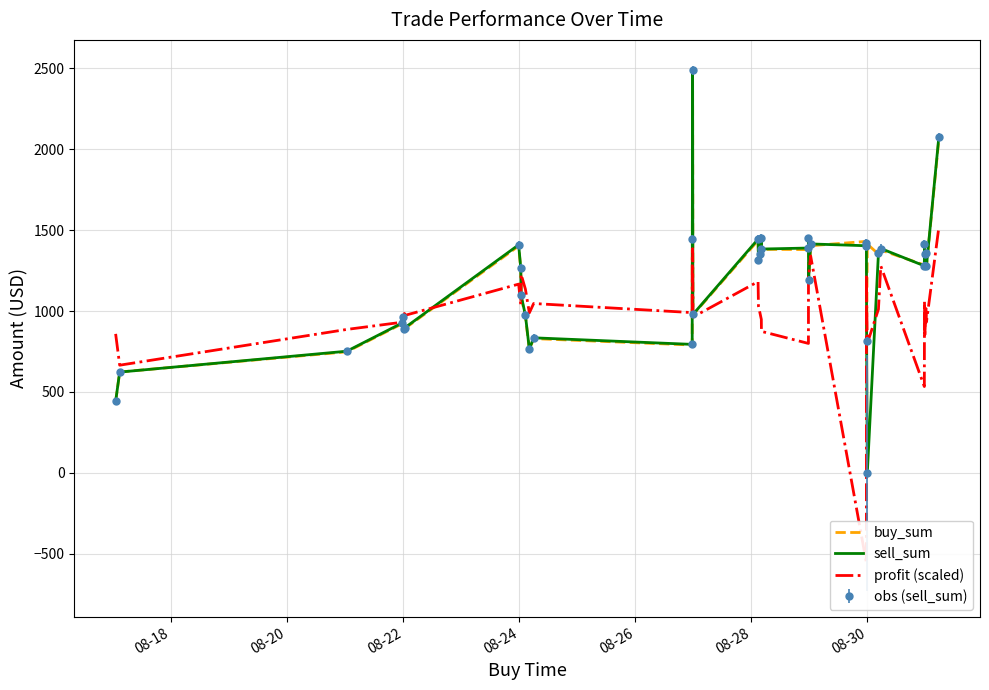

What is the greatest value displayed?

2487.3